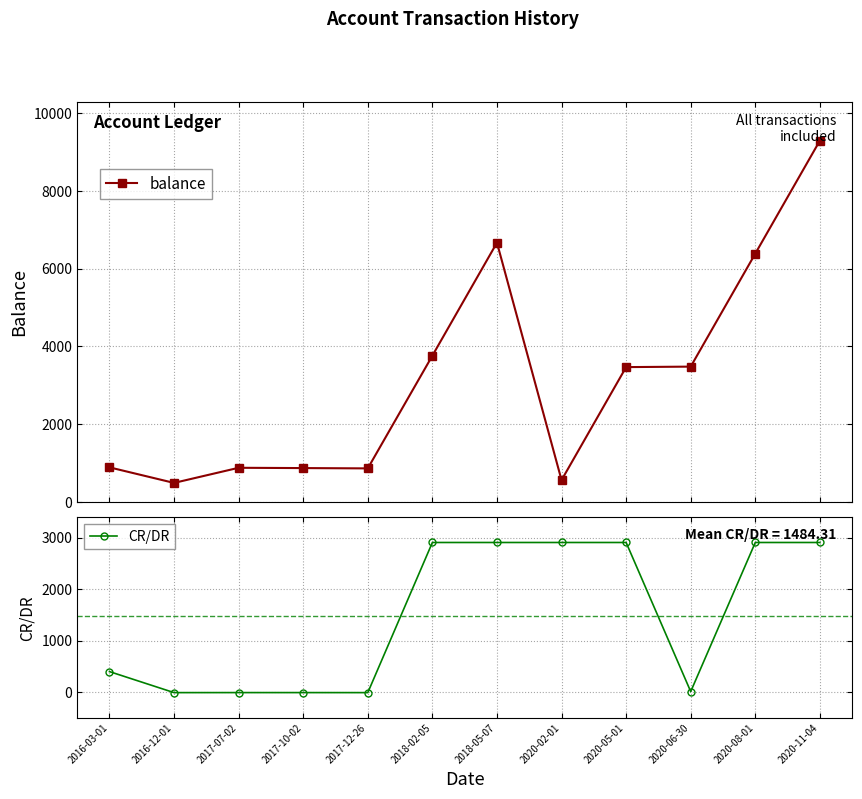

After their last crossing, which series has the higher values: balance or CR/DR?

balance